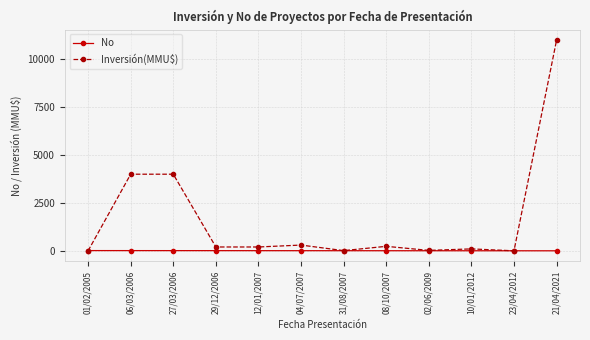

At which category does the chart reach its peak across all series?

21/04/2021